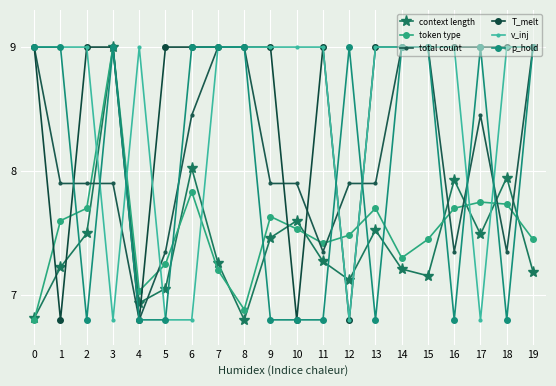

Reading left to right, transcribe all the data shown in this chart.

context length: 0=6.8	1=7.2	2=7.5	3=9.0	4=6.9	5=7.1	6=8.0	7=7.3	8=6.8	9=7.5	10=7.6	11=7.3	12=7.1	13=7.5	14=7.2	15=7.2	16=7.9	17=7.5	18=7.9	19=7.2
token type: 0=6.8	1=7.6	2=7.7	3=9.0	4=7.0	5=7.2	6=7.8	7=7.2	8=6.9	9=7.6	10=7.5	11=7.4	12=7.5	13=7.7	14=7.3	15=7.5	16=7.7	17=7.8	18=7.7	19=7.5
total count: 0=9.0	1=7.9	2=7.9	3=7.9	4=6.8	5=7.3	6=8.4	7=9.0	8=9.0	9=7.9	10=7.9	11=7.3	12=7.9	13=7.9	14=9.0	15=9.0	16=7.3	17=8.4	18=7.3	19=9.0
T_melt: 0=9.0	1=6.8	2=9.0	3=9.0	4=6.8	5=9.0	6=9.0	7=9.0	8=9.0	9=9.0	10=6.8	11=9.0	12=6.8	13=9.0	14=9.0	15=9.0	16=9.0	17=9.0	18=9.0	19=9.0
v_inj: 0=9.0	1=9.0	2=9.0	3=6.8	4=9.0	5=6.8	6=6.8	7=9.0	8=9.0	9=9.0	10=9.0	11=9.0	12=6.8	13=9.0	14=9.0	15=9.0	16=9.0	17=6.8	18=9.0	19=9.0
p_hold: 0=9.0	1=9.0	2=6.8	3=9.0	4=6.8	5=6.8	6=9.0	7=9.0	8=9.0	9=6.8	10=6.8	11=6.8	12=9.0	13=6.8	14=9.0	15=9.0	16=6.8	17=9.0	18=6.8	19=9.0